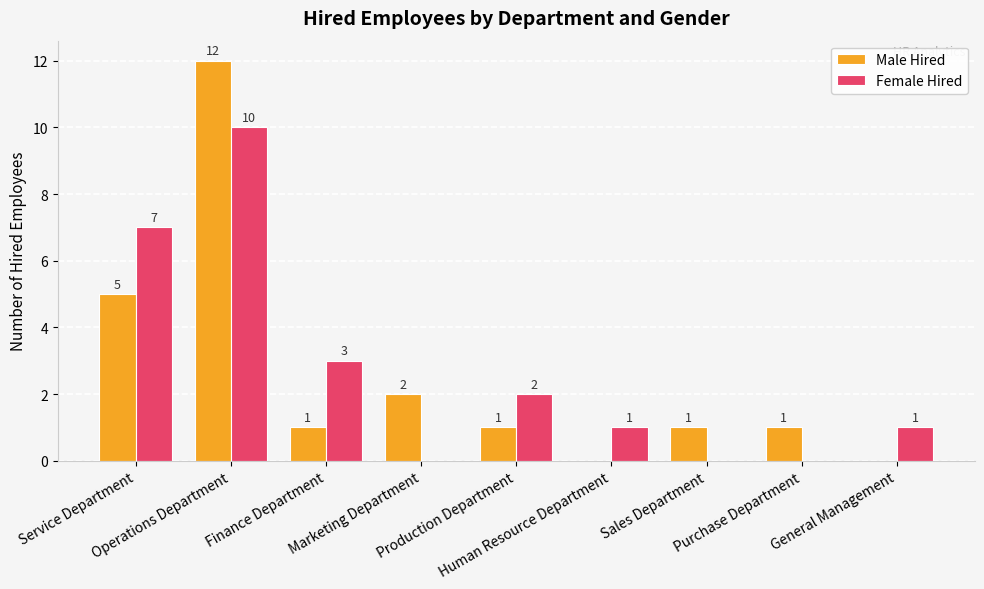

What are all the series names shown in the legend?

Male Hired, Female Hired